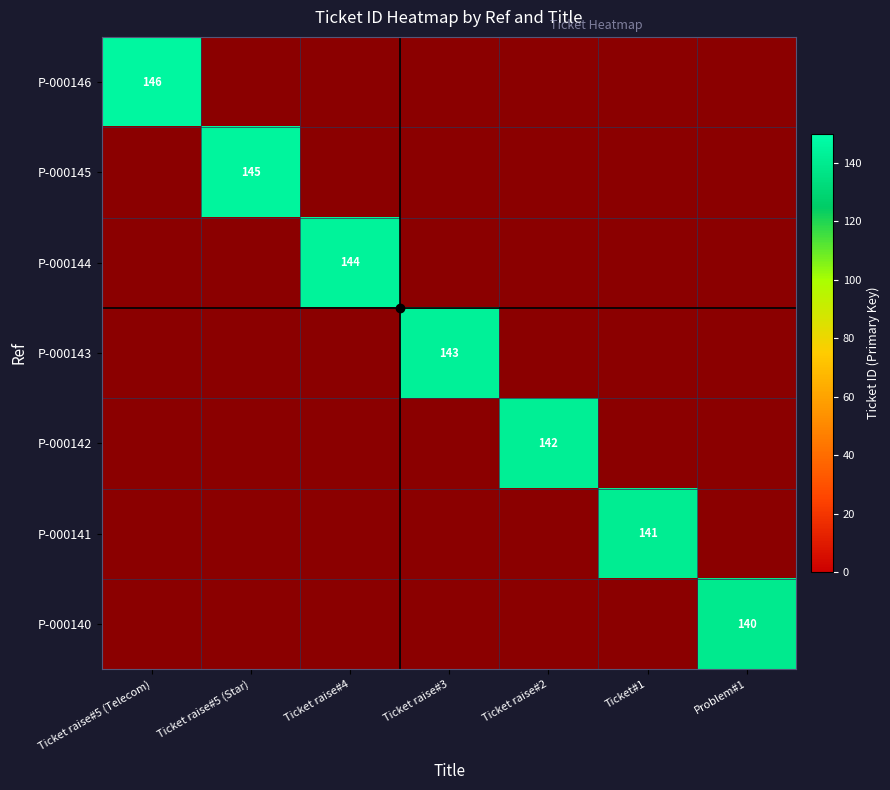

List the series in order of their overall mean, lowest first.

P-000146, P-000145, P-000144, P-000143, P-000142, P-000141, P-000140